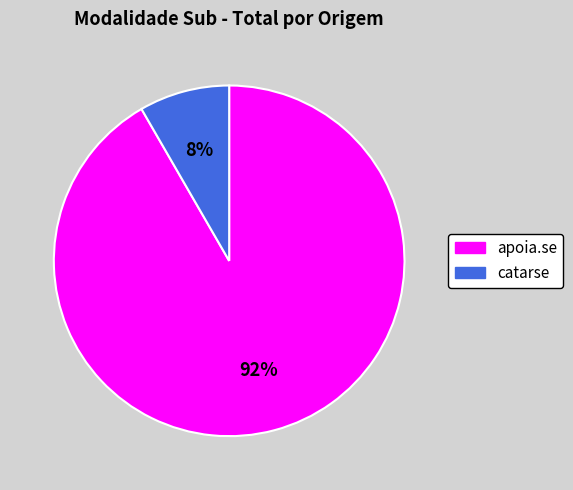

Which category has the smallest portion of the pie?

catarse